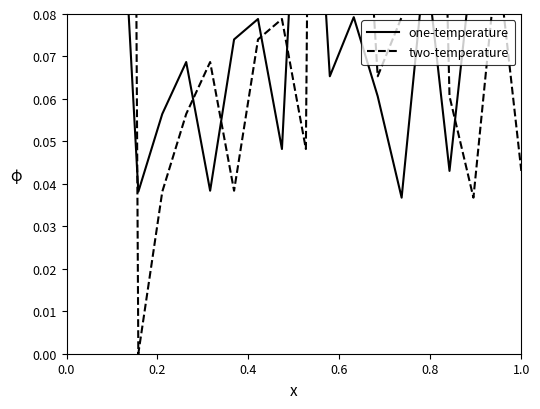

After their last crossing, which series has the higher values: two-temperature or one-temperature?

one-temperature